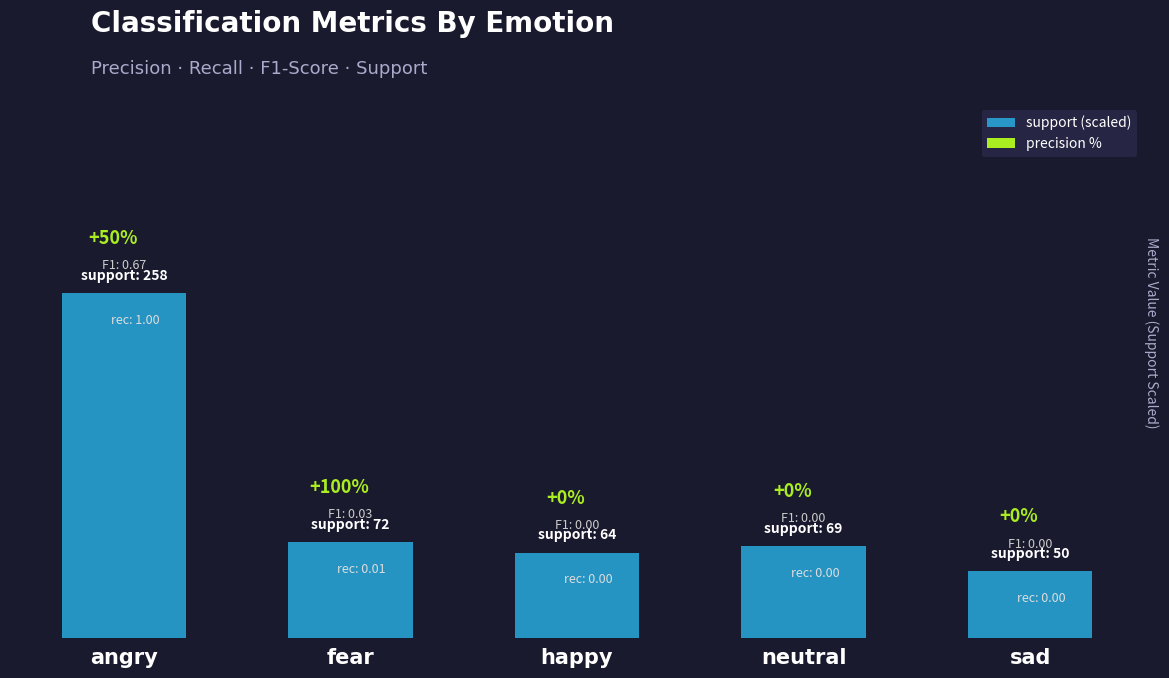

What is the sum of the values at angry and happy?

1.2